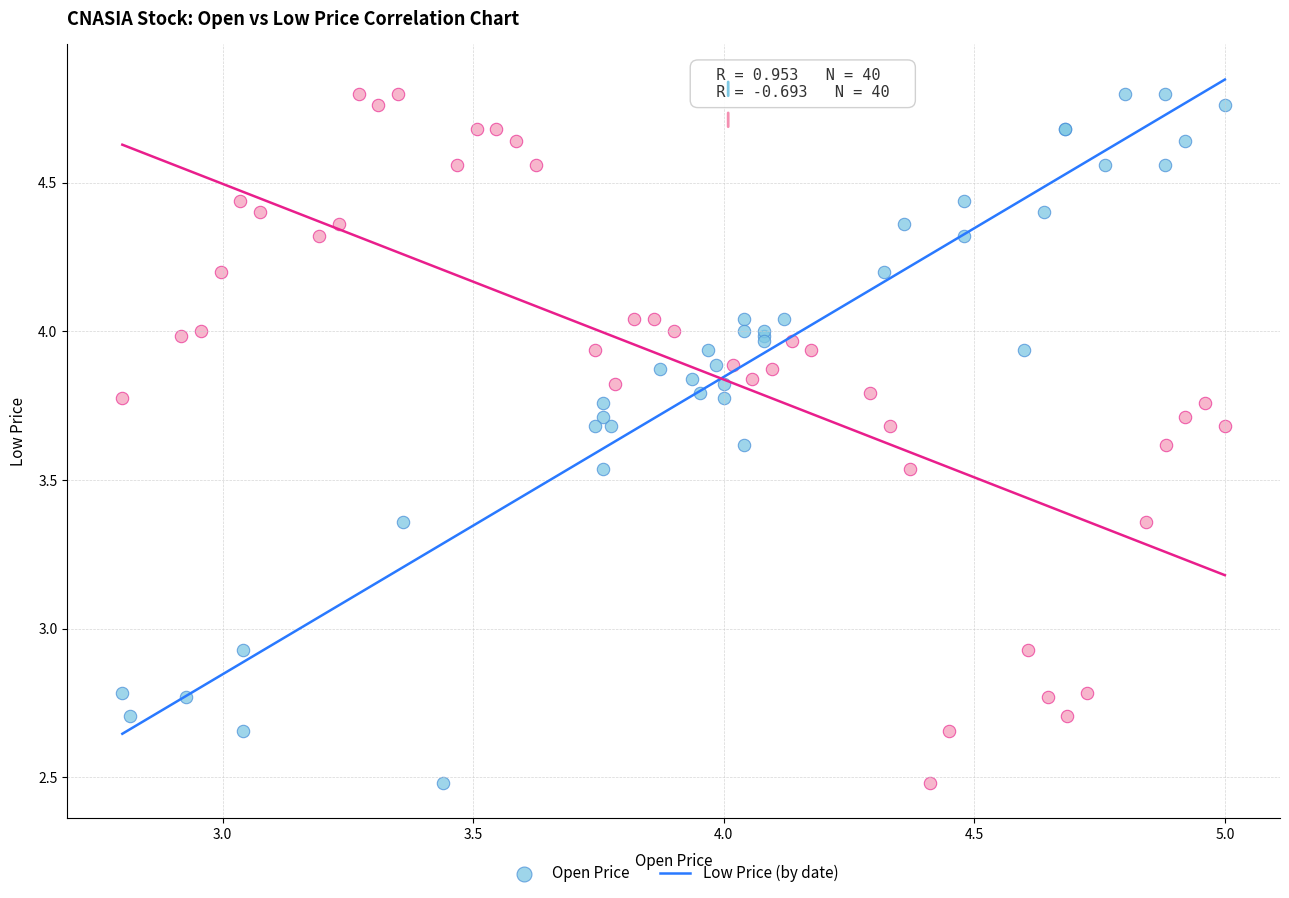

What are all the series names shown in the legend?

Open Price, Low Price (by date)